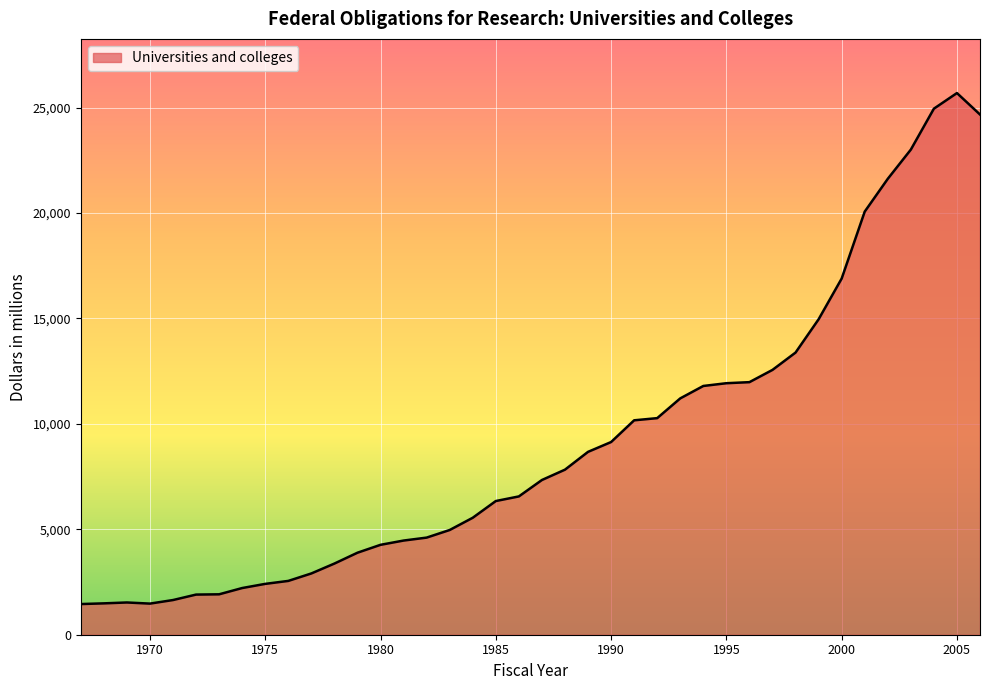

What is the greatest value displayed?

25687.5